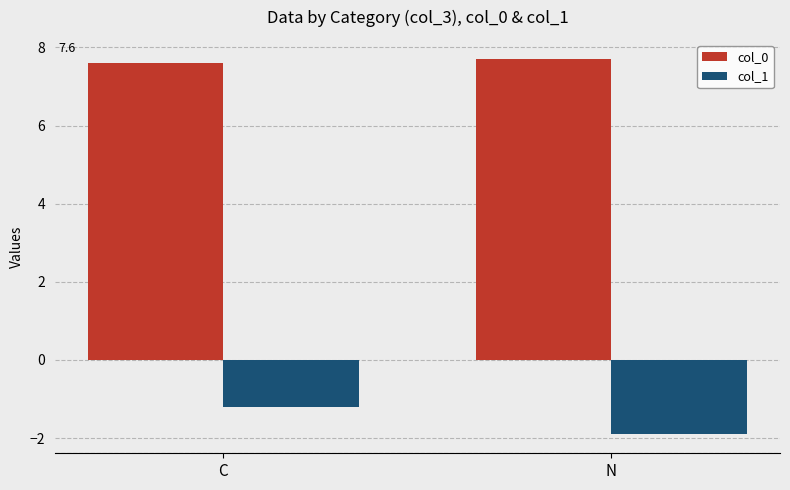

Which series has the largest range (max minus min)?

col_1